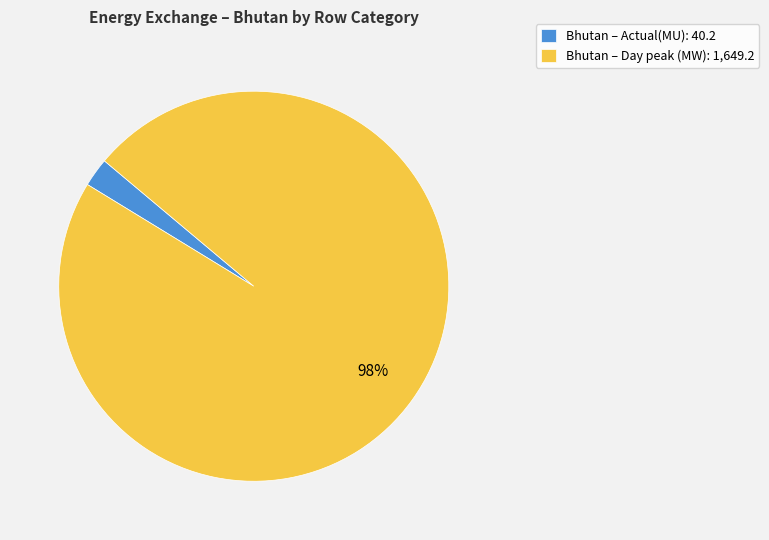

To the nearest percent, what portion does Bhutan – Actual(MU): 40.2 represent?

2%